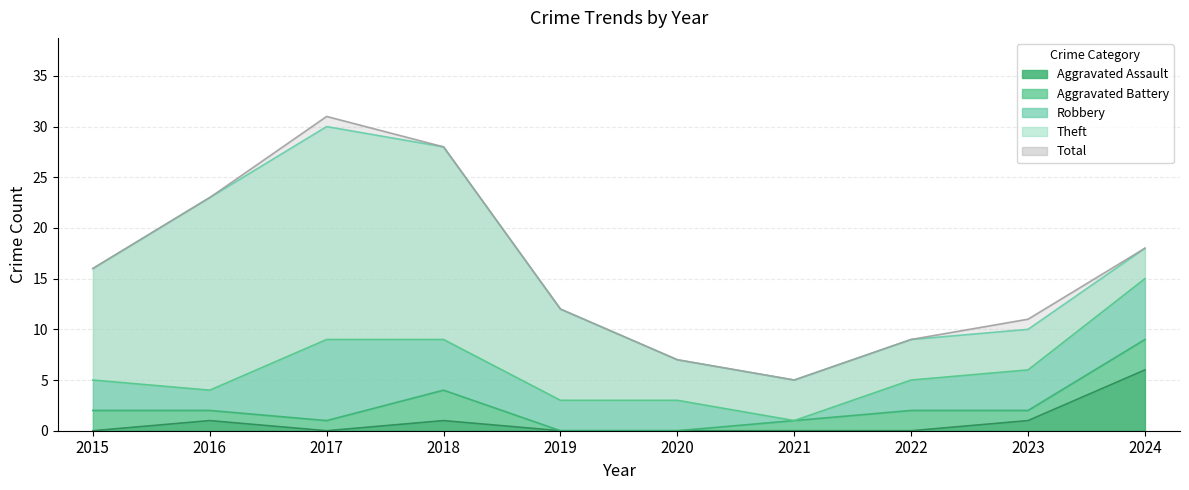

What is the difference between the second highest and minimum values in the Theft series?

16